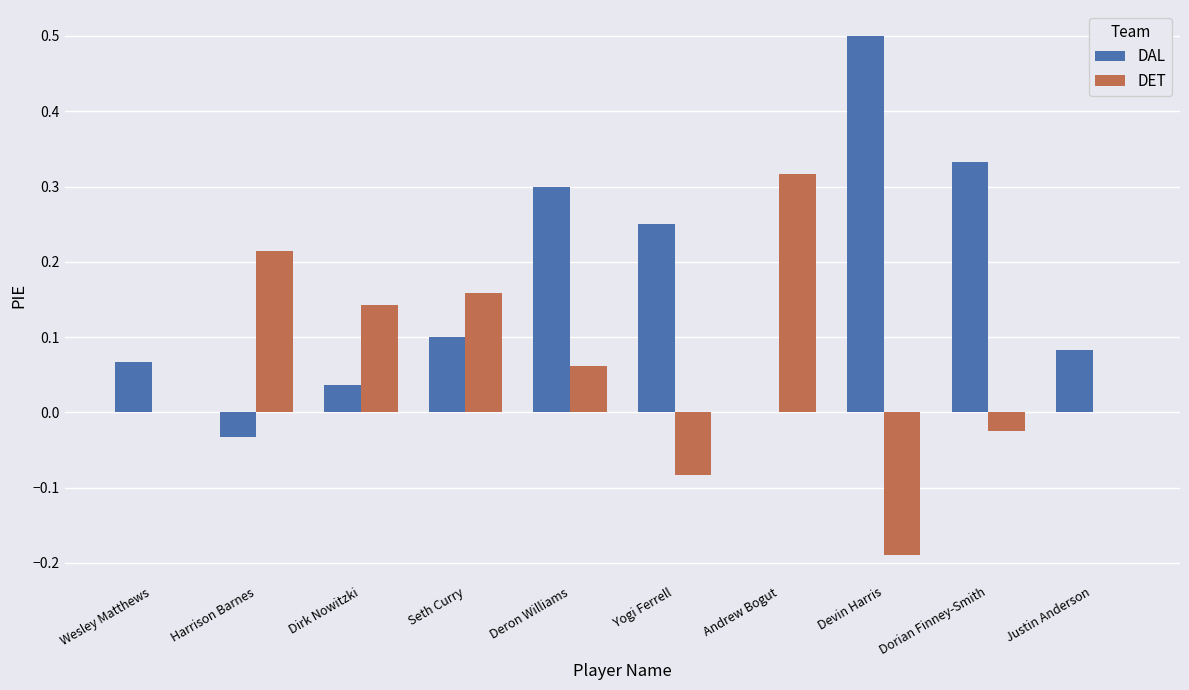

At which category does the chart reach its peak across all series?

Devin Harris